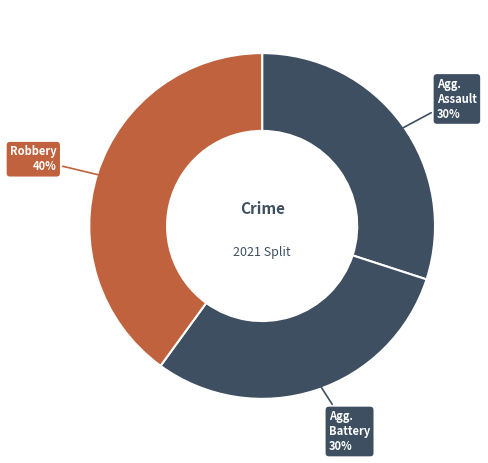

Count the number of slices in the pie.

3